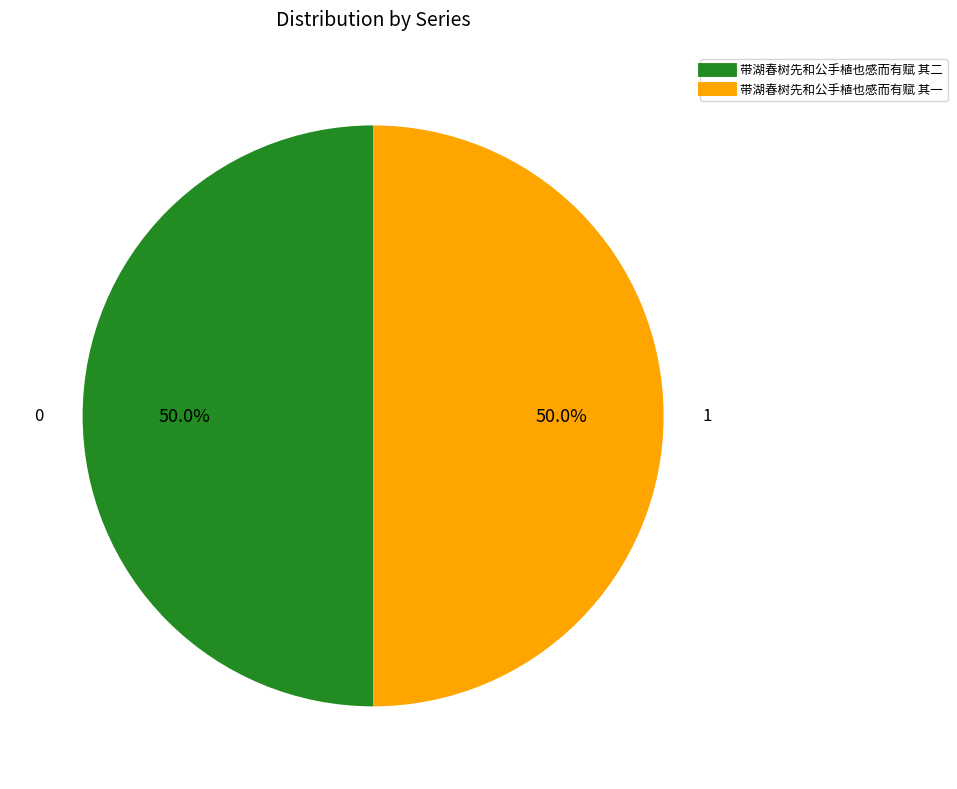

To the nearest percent, what is the average slice percentage?

50%